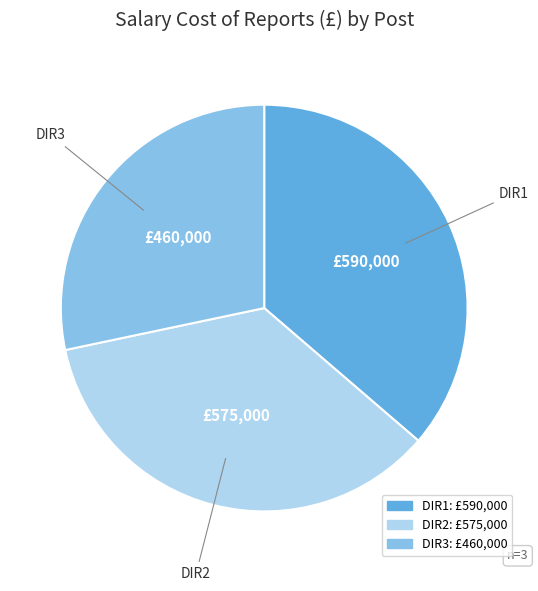

Does any single category account for the majority?

No